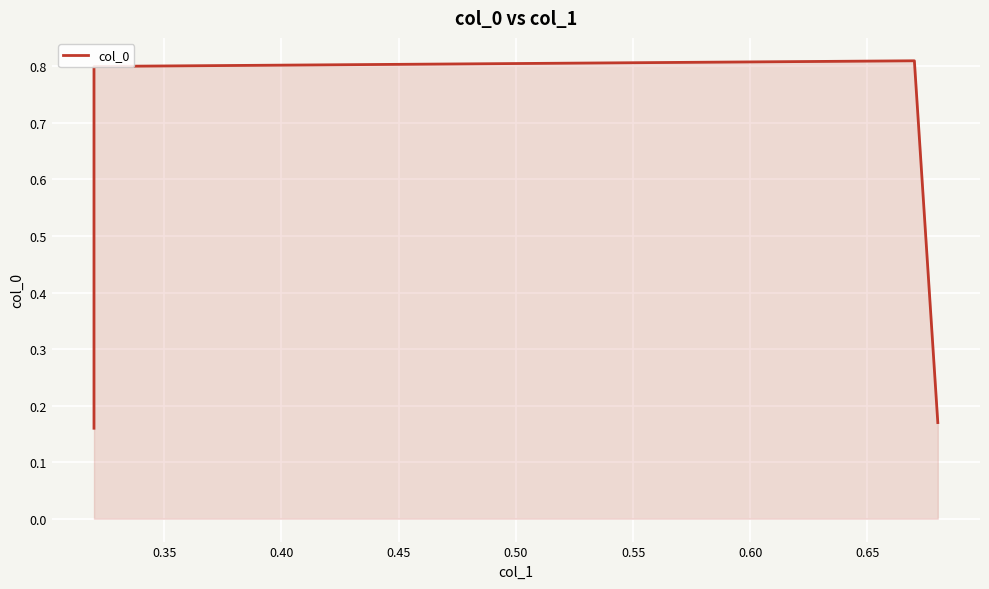

Reading left to right, list all the values displayed in this chart.

0.2	0.8	0.8	0.2